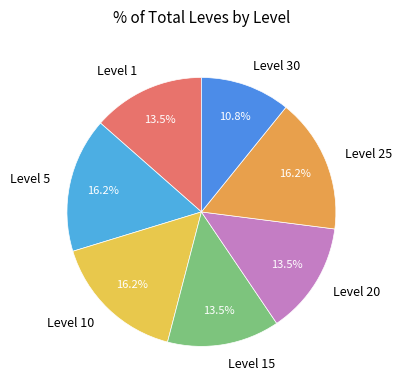

To the nearest percent, what is the average slice percentage?

14%